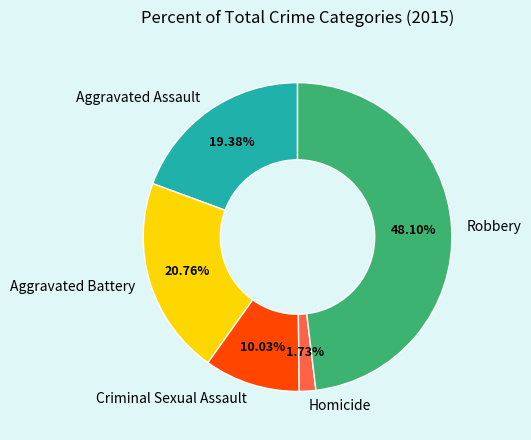

Does Homicide account for over 50% of the chart?

No